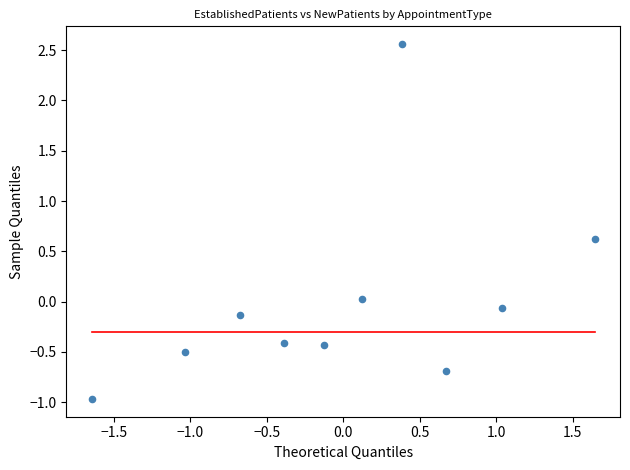

What is the range of X values (max minus min)?

3.3